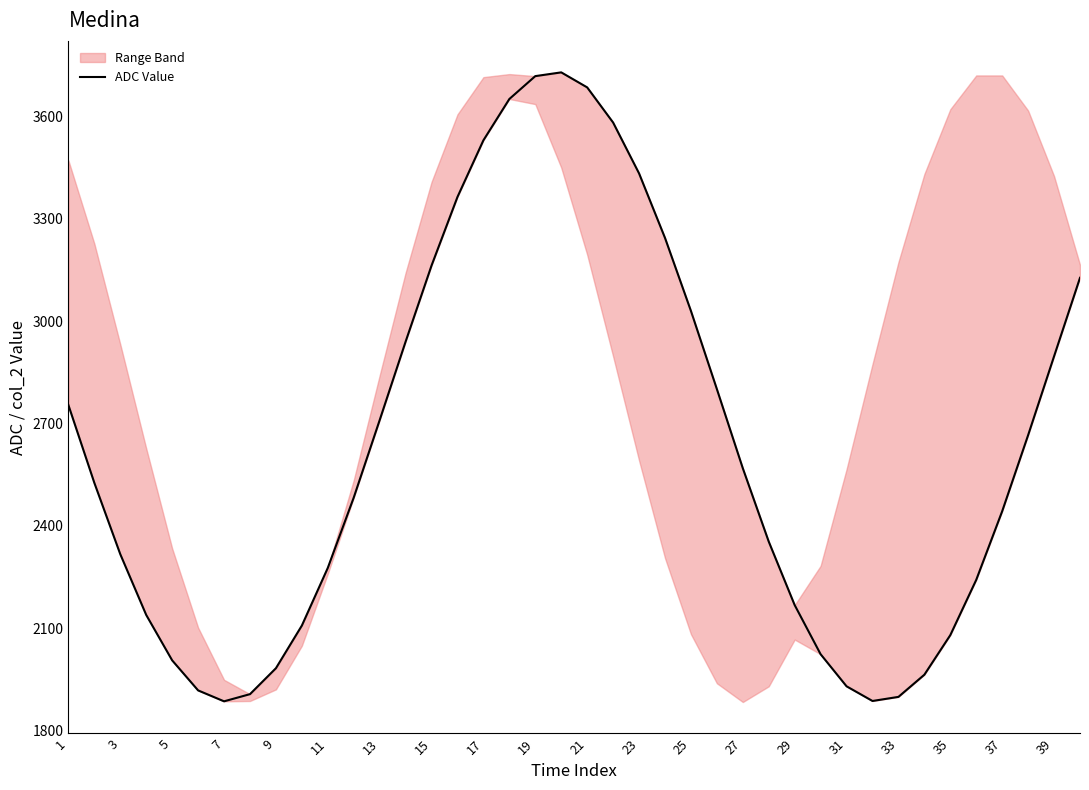

How many lines are shown in the chart?

1